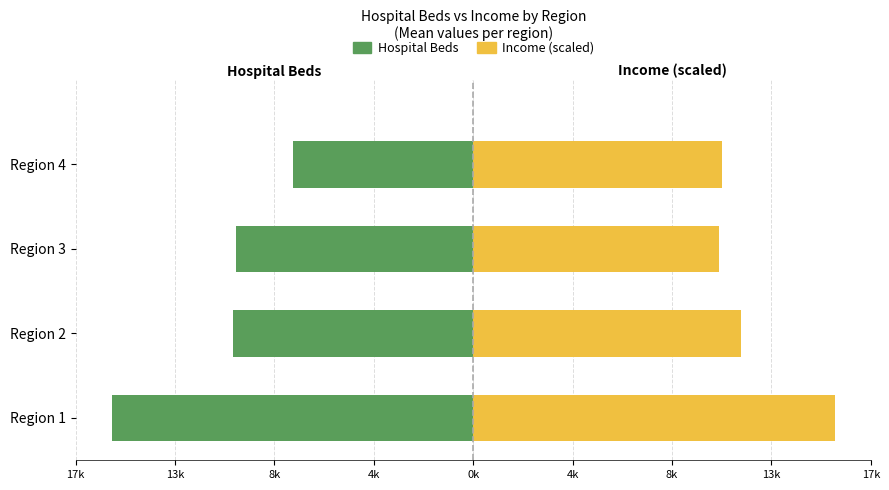

Which series changed the most between Region 3 and Region 4?

Hospital Beds